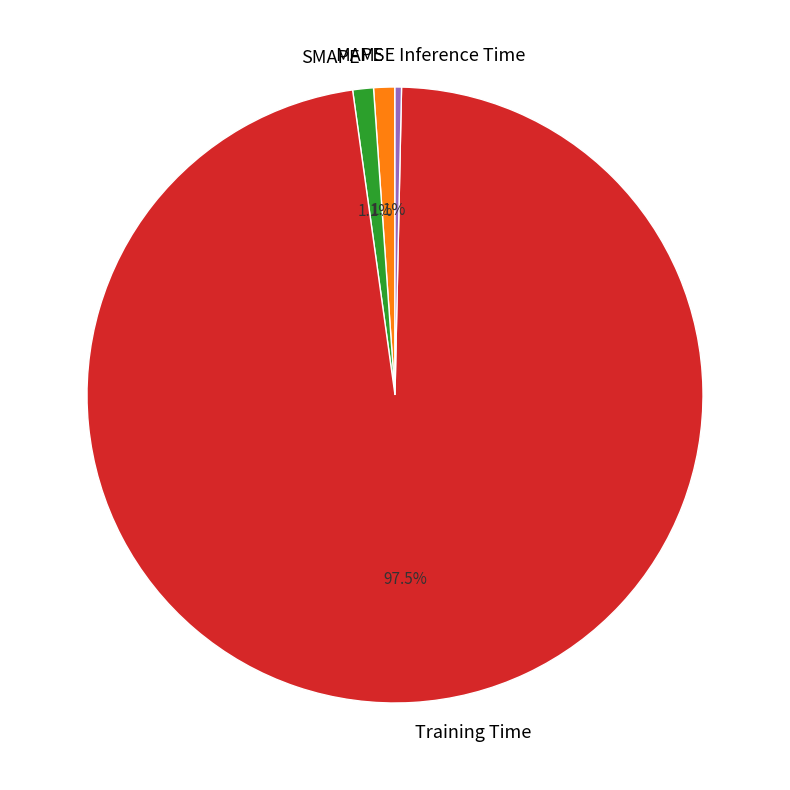

What percentage is NOT represented by MAPE?

98.9%